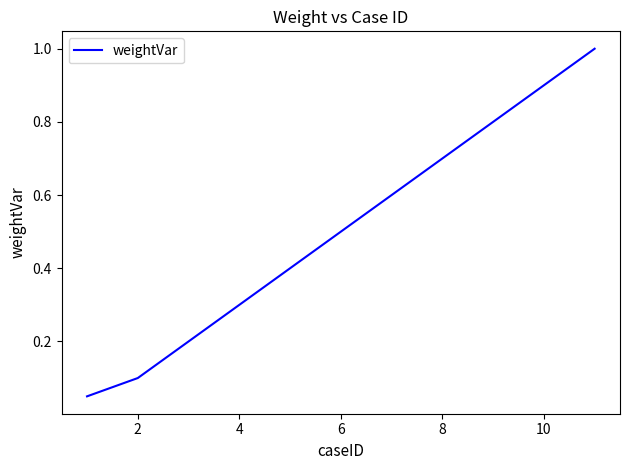

Is this an area chart (filled region under the line)?

No